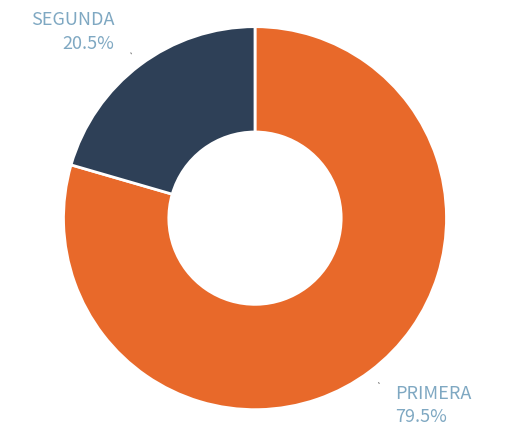

Count the number of slices in the pie.

2